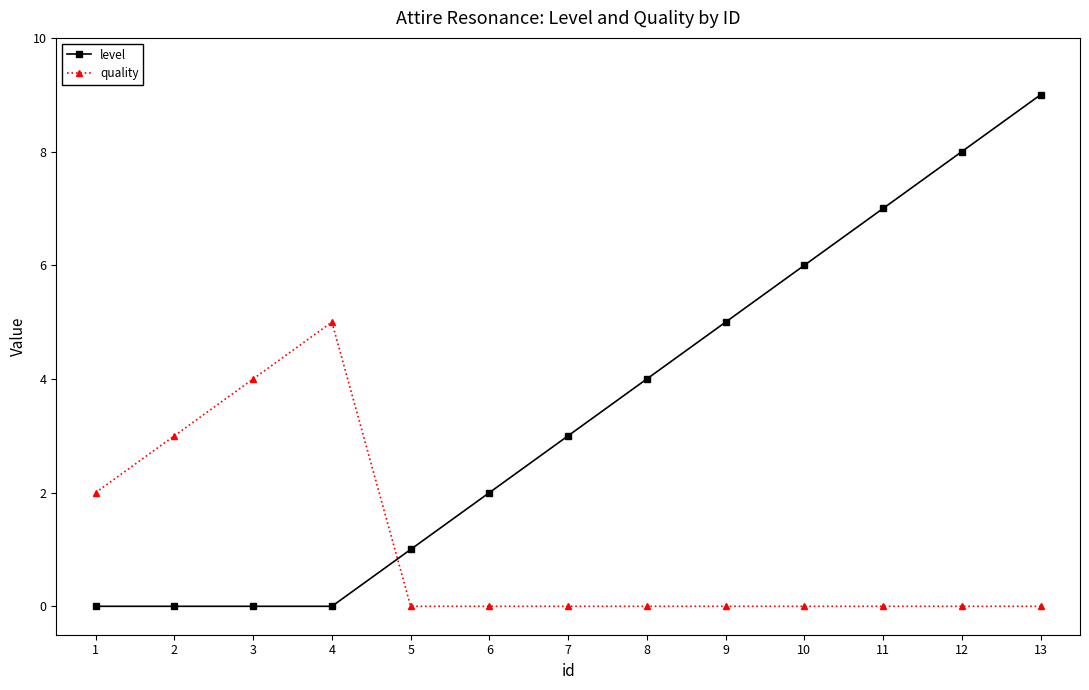

Between which two adjacent categories do quality and level first intersect?

4 and 5